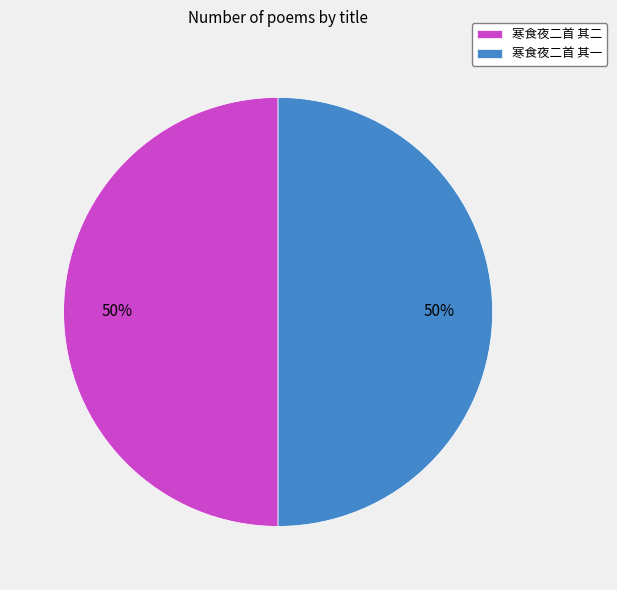

To the nearest percent, what percentage of the pie is 寒食夜二首 其一?

50%